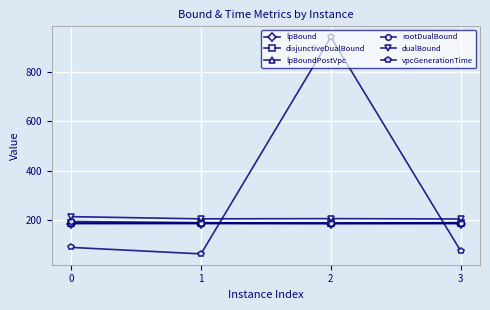

What are all the series names shown in the legend?

lpBound, disjunctiveDualBound, lpBoundPostVpc, rootDualBound, dualBound, vpcGenerationTime